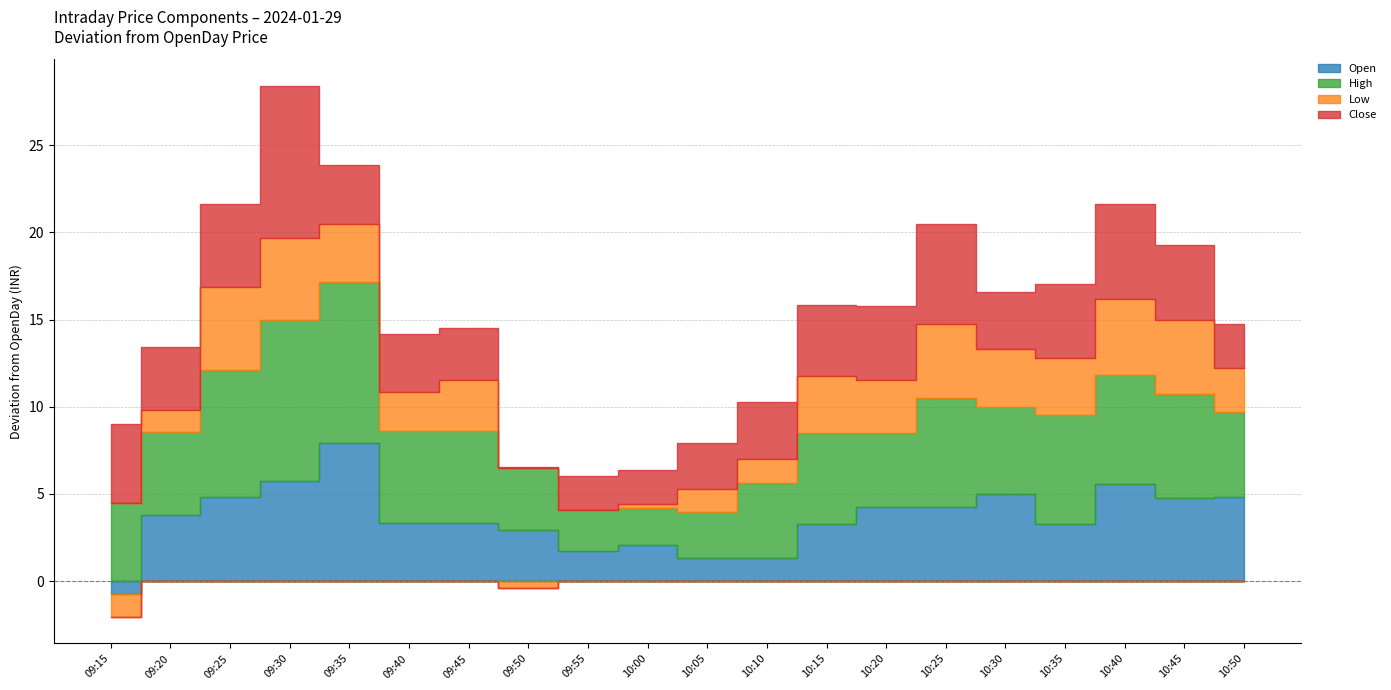

Between 09:55 and 10:45, which series saw the biggest shift?

Low